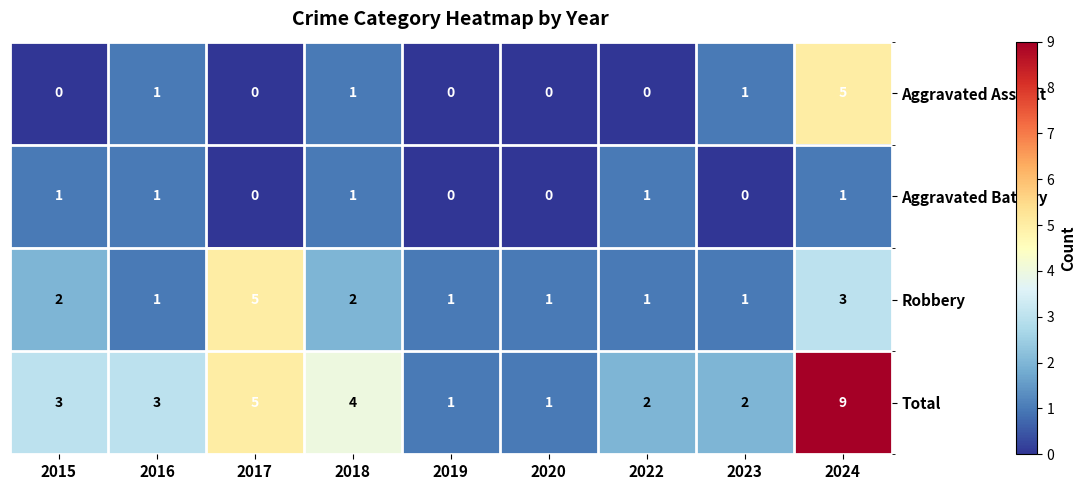

What is the approximate value of Total at 2015?

3